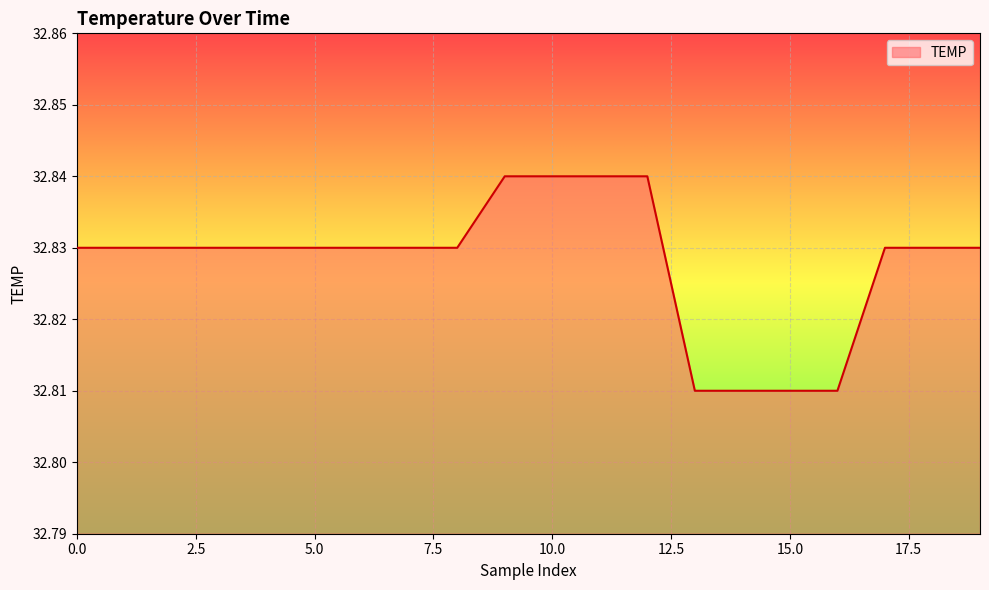

At which category does the chart reach its peak across all series?

9